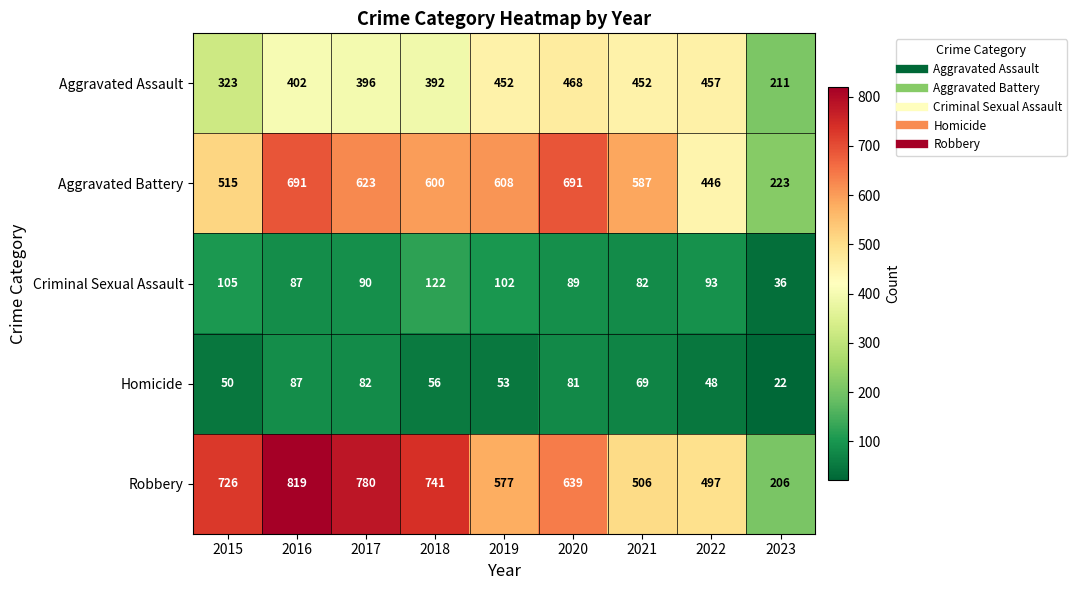

Is it true that Criminal Sexual Assault equals 33 at 2015?

False